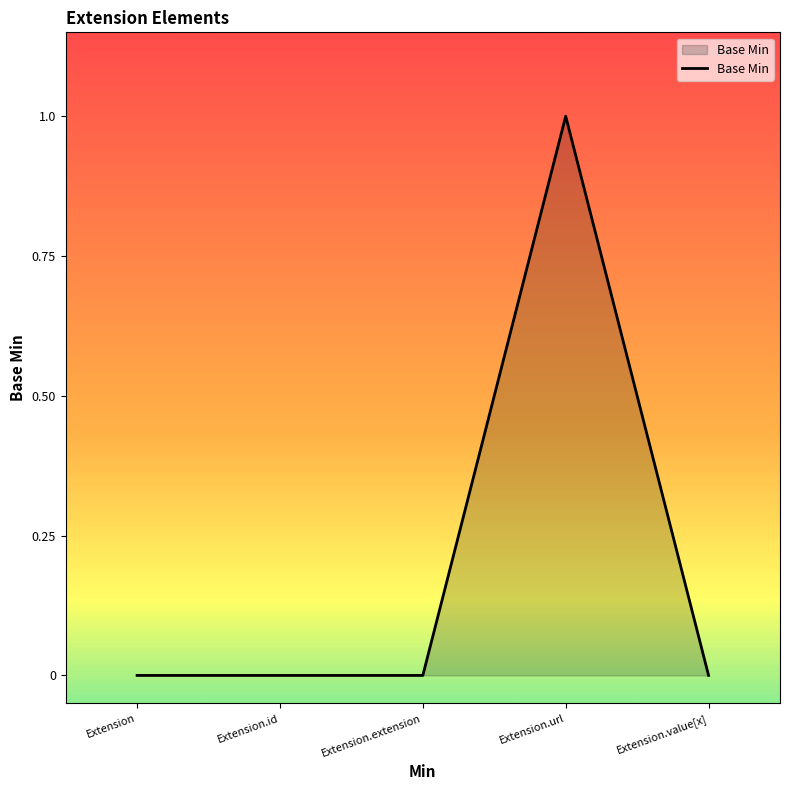

Reading right to left, what are all the values shown in this chart?

Extension.value[x]=0	Extension.url=1	Extension.extension=0	Extension.id=0	Extension=0